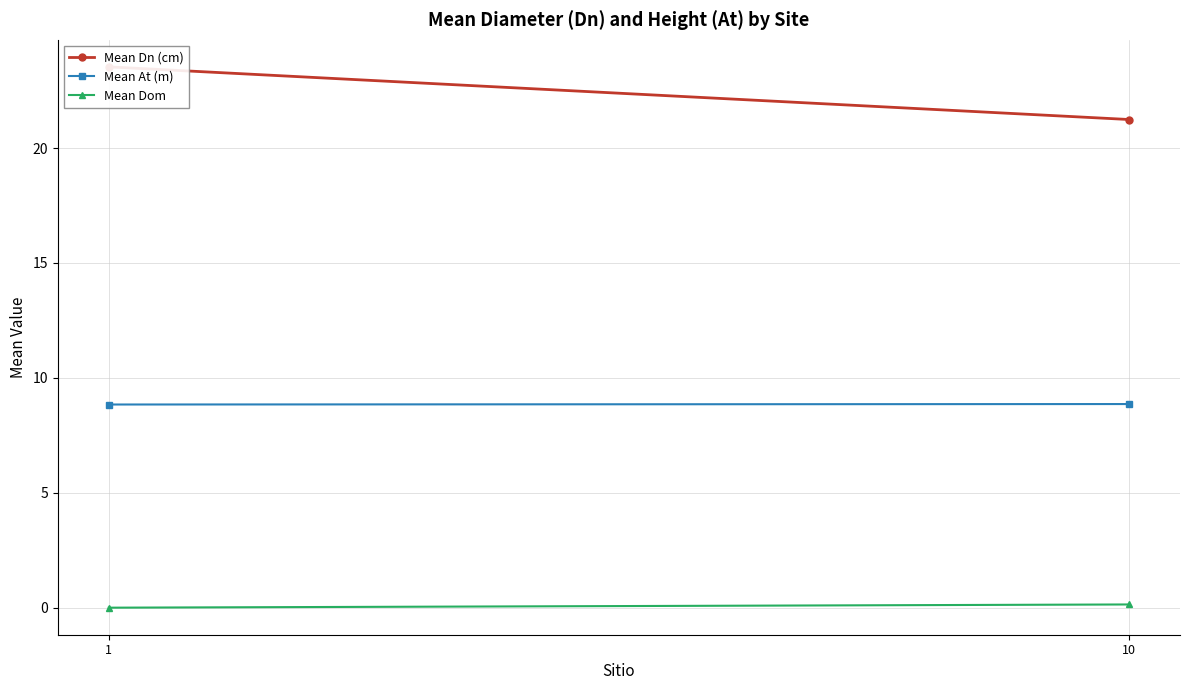

How many lines are shown in the chart?

3